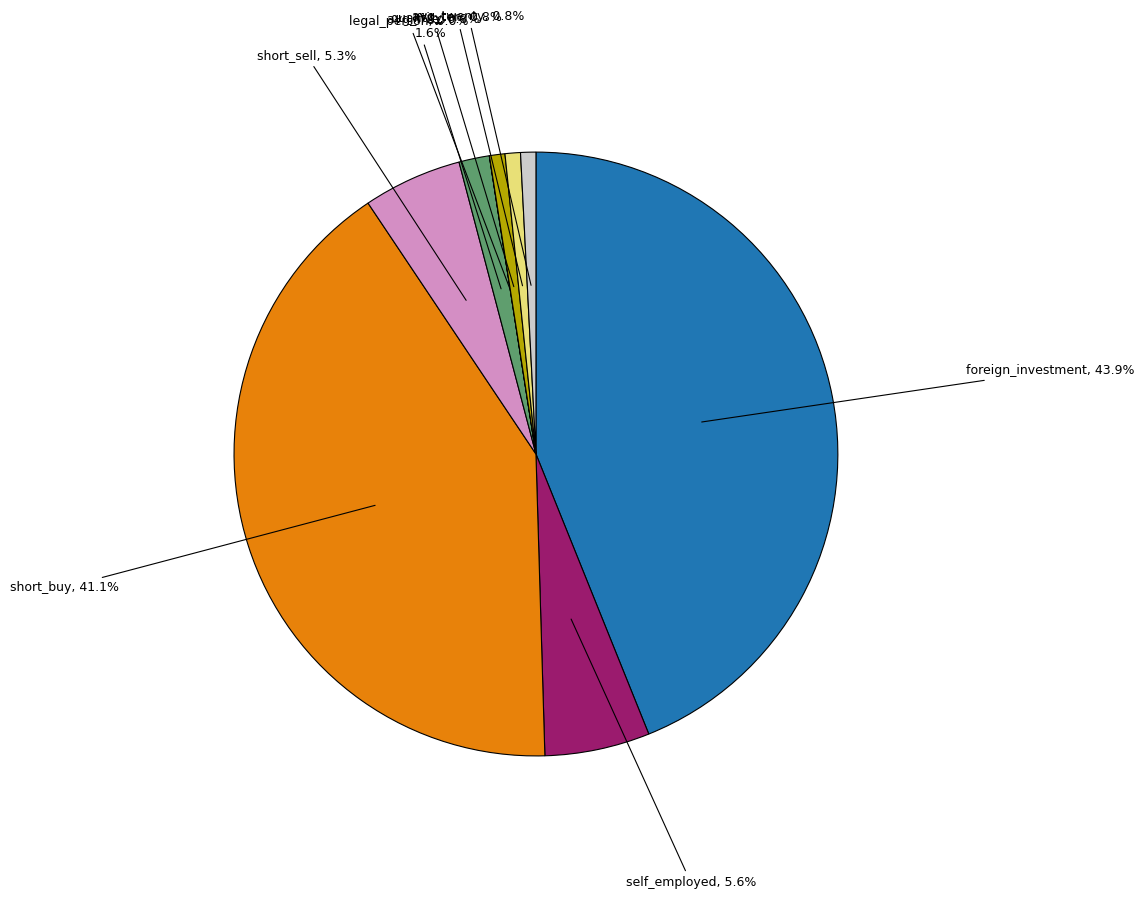

Does any single category account for the majority?

No